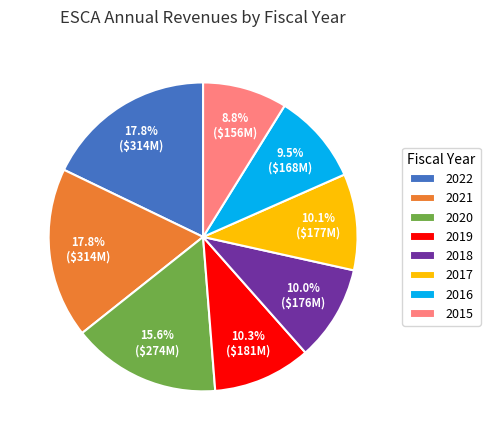

Is there any slice that represents more than half of the pie?

No